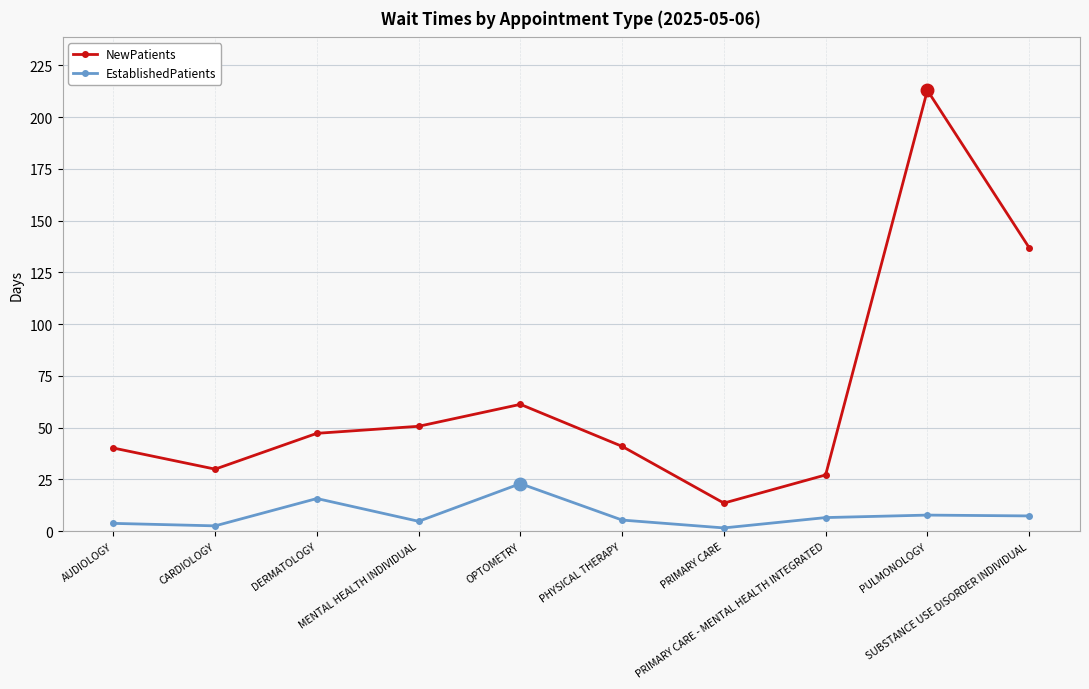

How many data points in NewPatients are above 47?

5